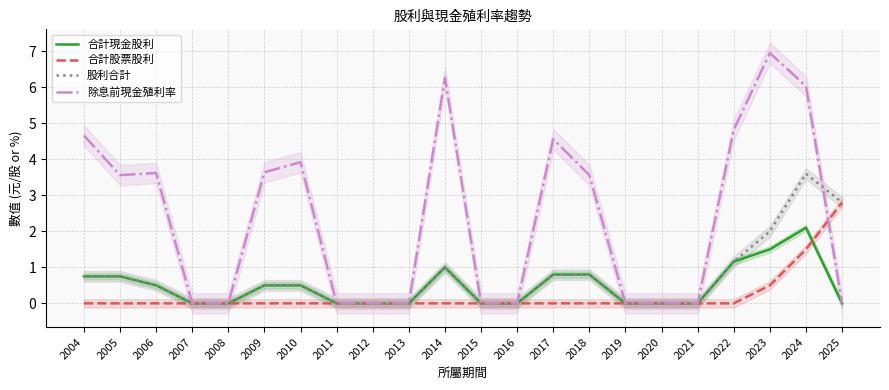

Rank the categories by 合計現金股利 value from lowest to highest.

2007, 2008, 2011, 2012, 2013, 2015, 2016, 2019, 2020, 2021, 2025, 2006, 2009, 2010, 2004, 2005, 2017, 2018, 2014, 2022, 2023, 2024